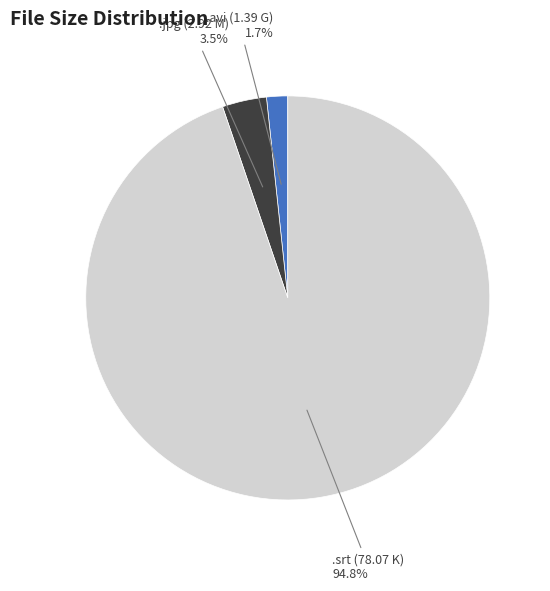

Which slice is the smallest?

.avi (1.39 G)